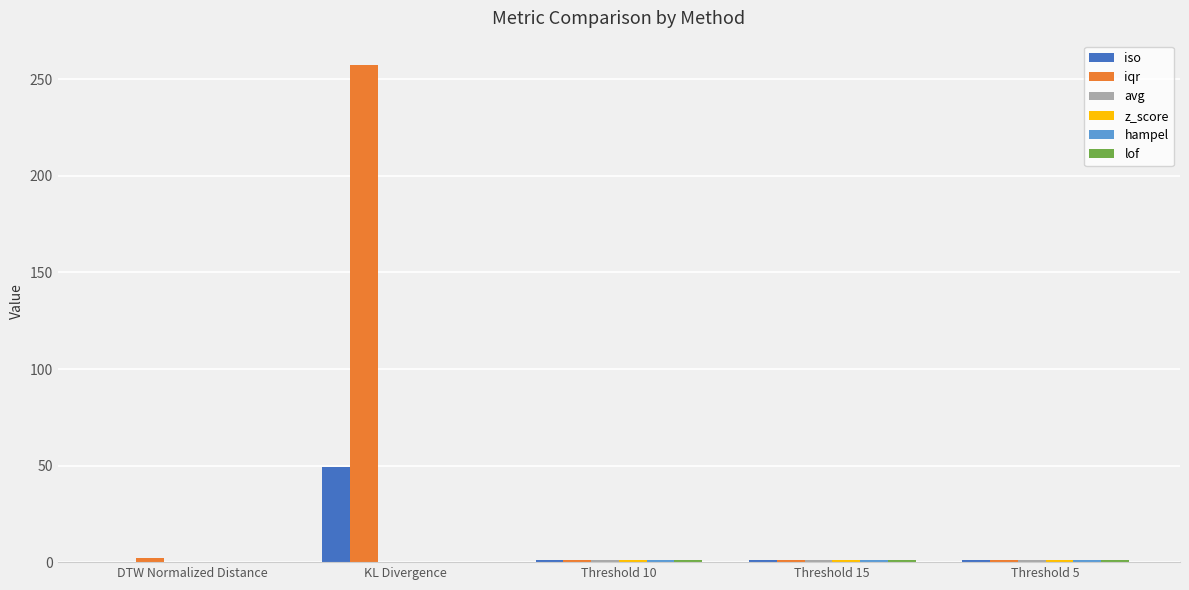

What is the greatest value displayed?

257.2